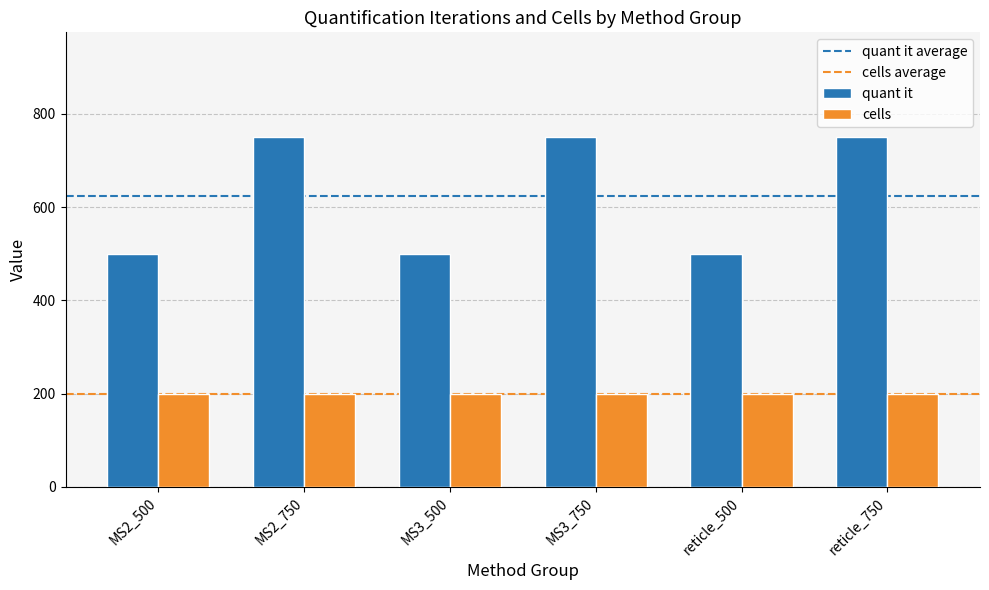

Does the chart contain any negative values?

No